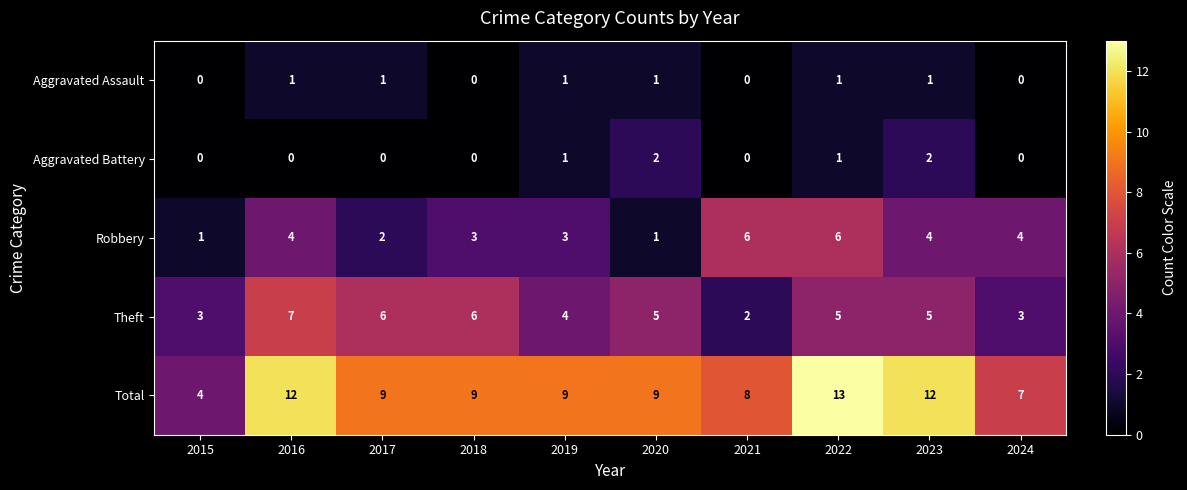

Is it true that Total equals 22 at 2016?

False